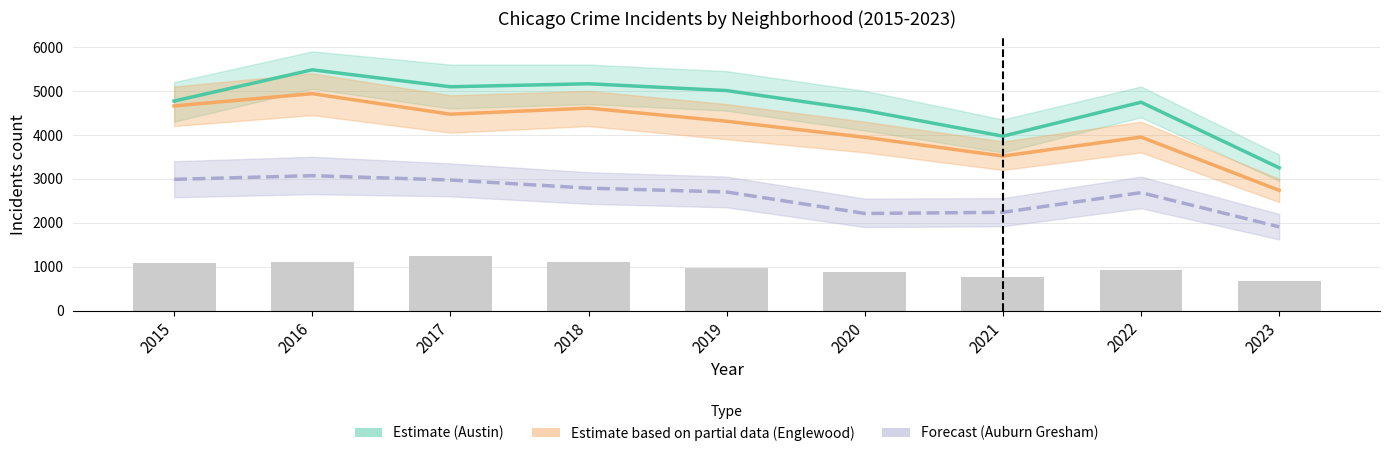

What is the difference between the Forecast (Auburn Gresham) values at 2017 and 2020?

762